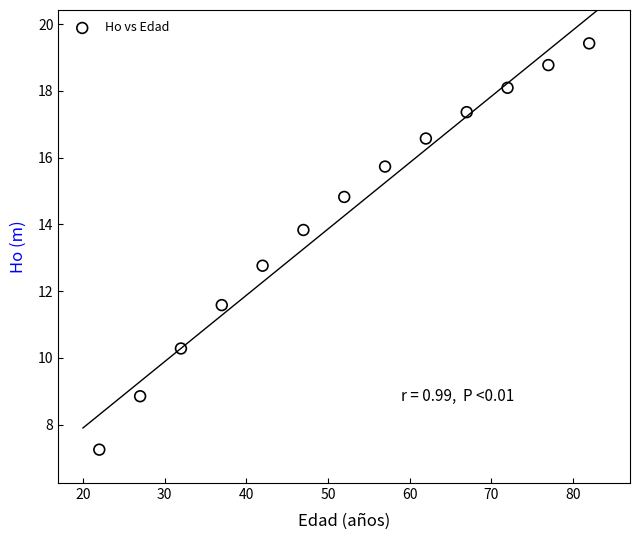

What Y value in the scatter plot is closest to 13?

12.8